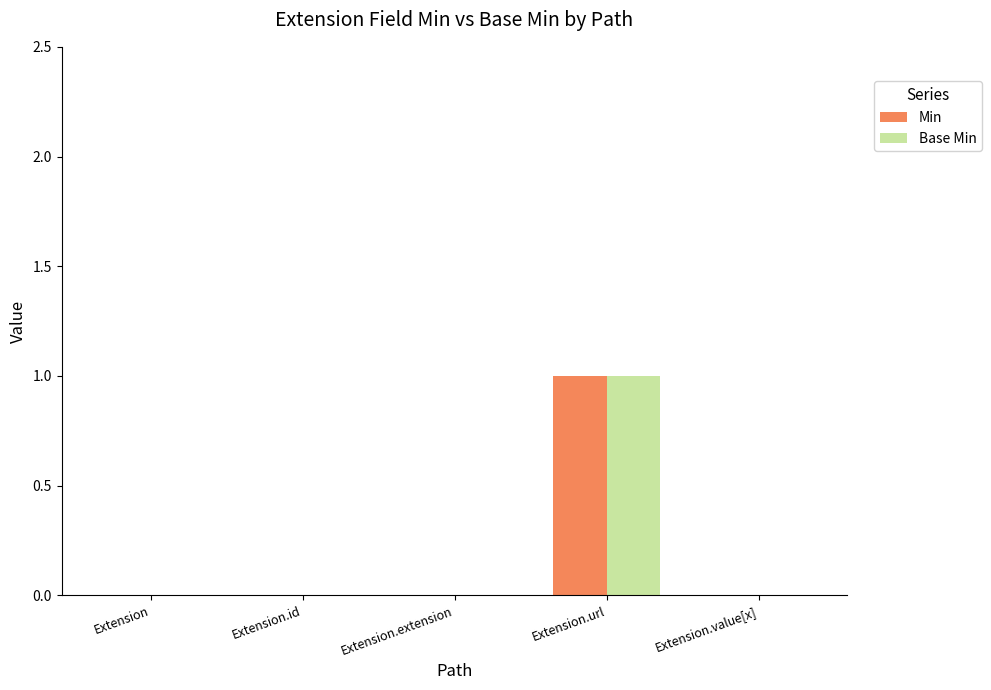

Which category has the highest value in the Min series?

Extension.url